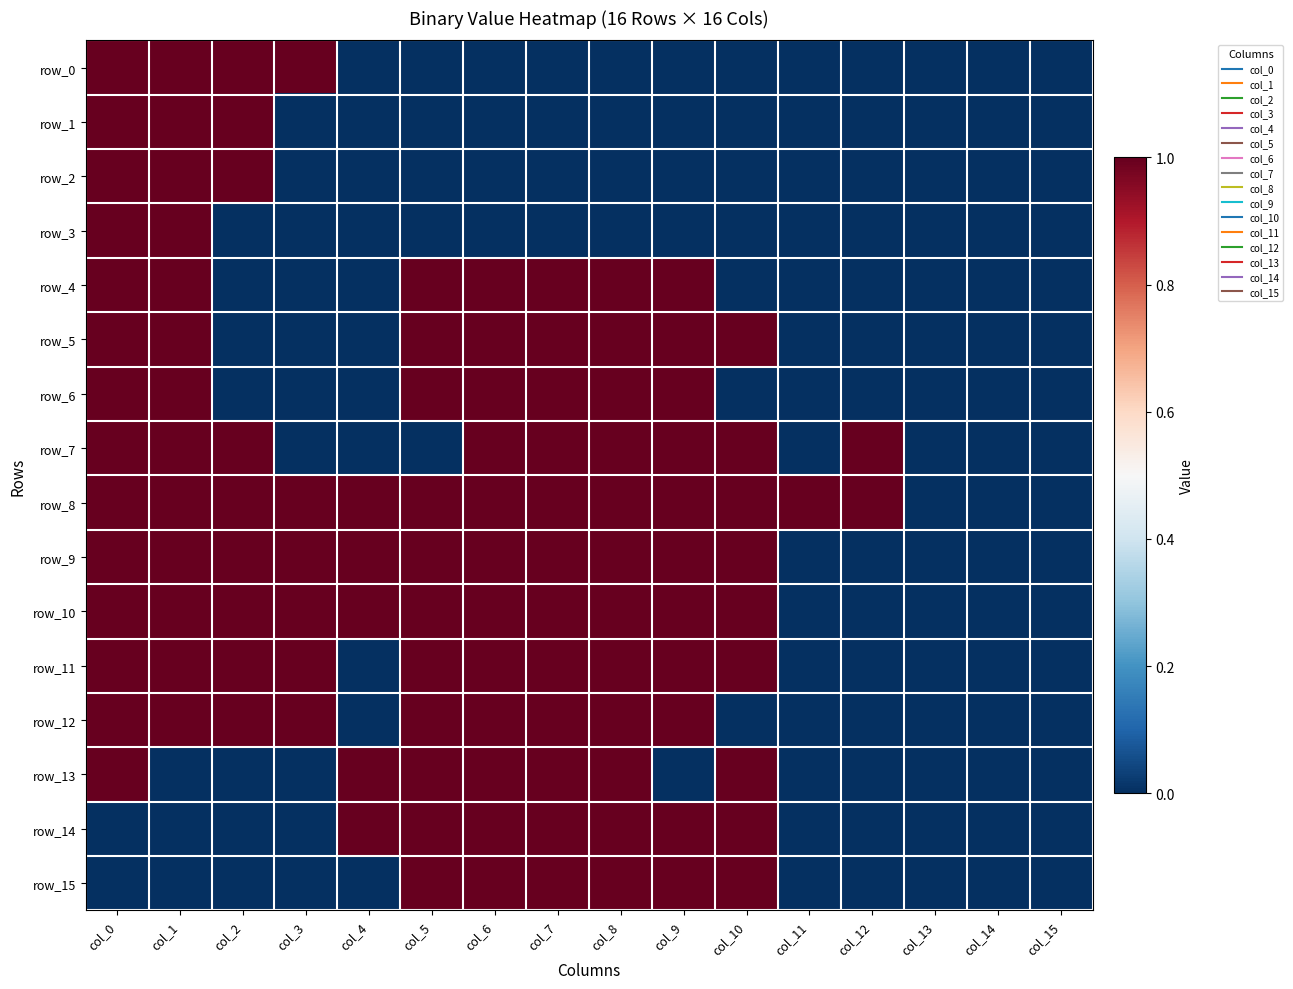

Which has a higher value, col_14 or col_4?

col_14